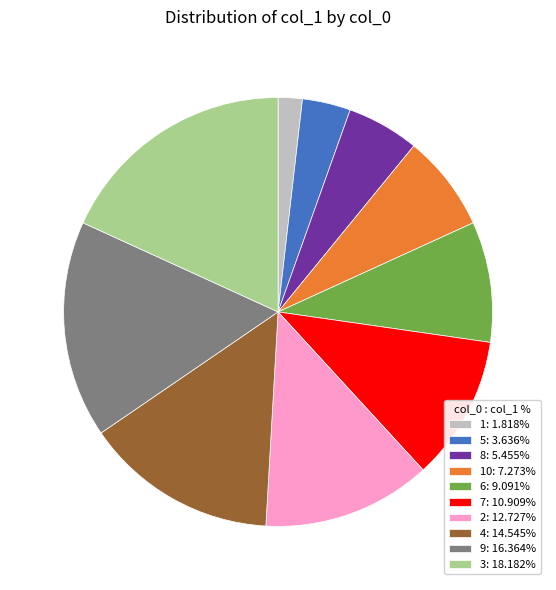

Does any single category account for the majority?

No